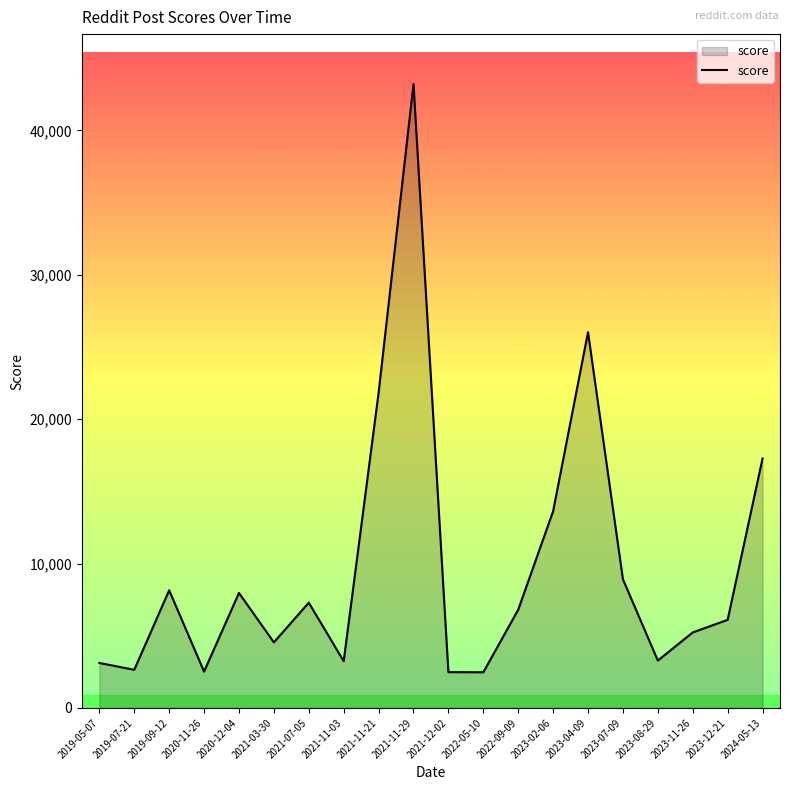

What is the maximum value shown in the chart?

43214